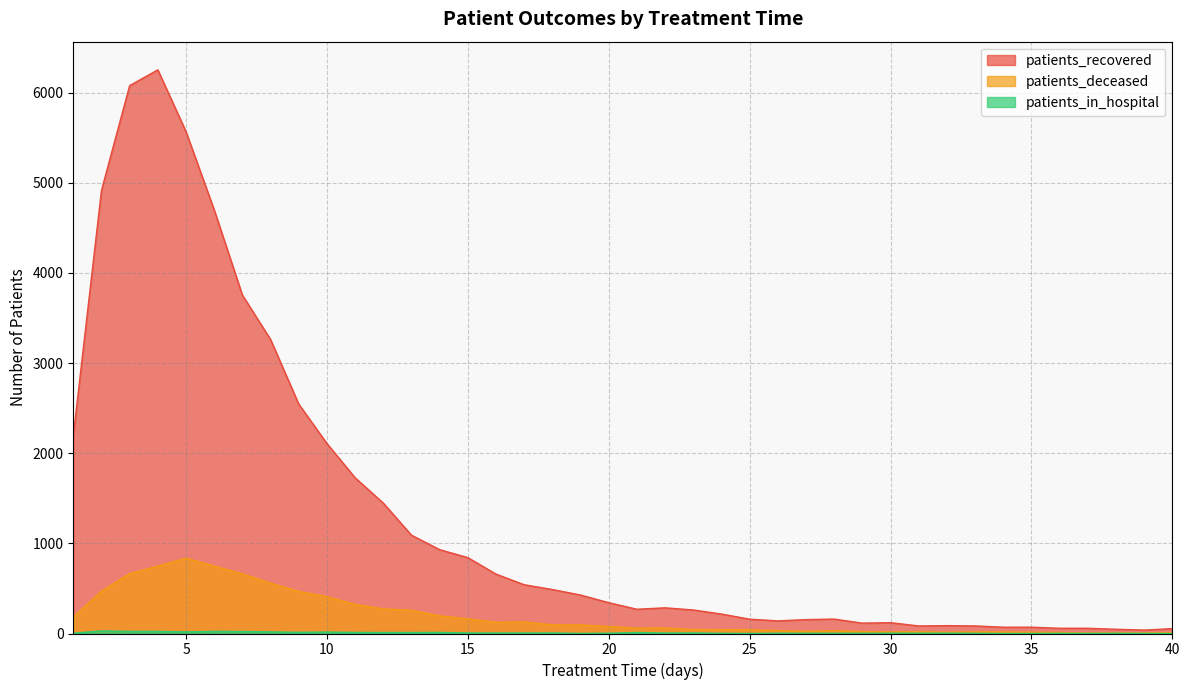

How many lines are shown in the chart?

3